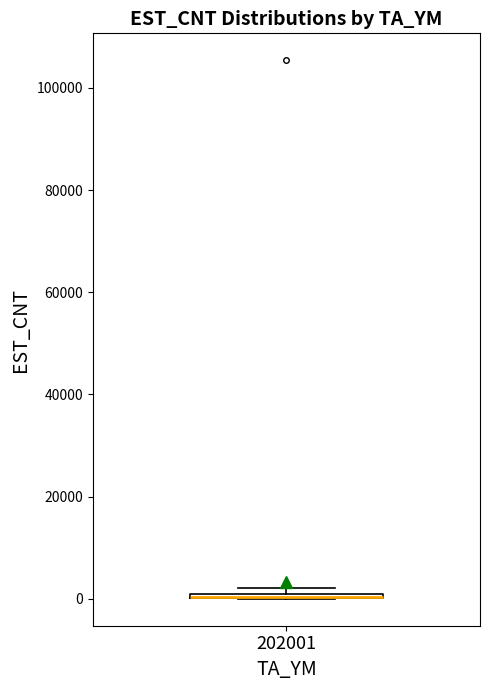

Where is the upper edge of the box at x = 202001 on the y-axis? The values are not printed on the chart, so give them approximately, as read against the axis.

2000